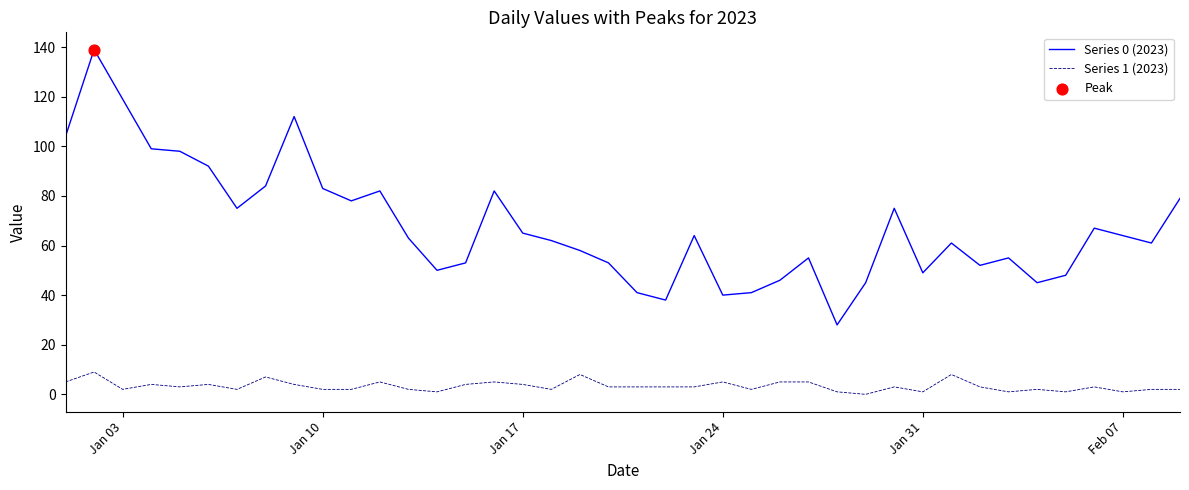

What is the greatest value displayed?

139